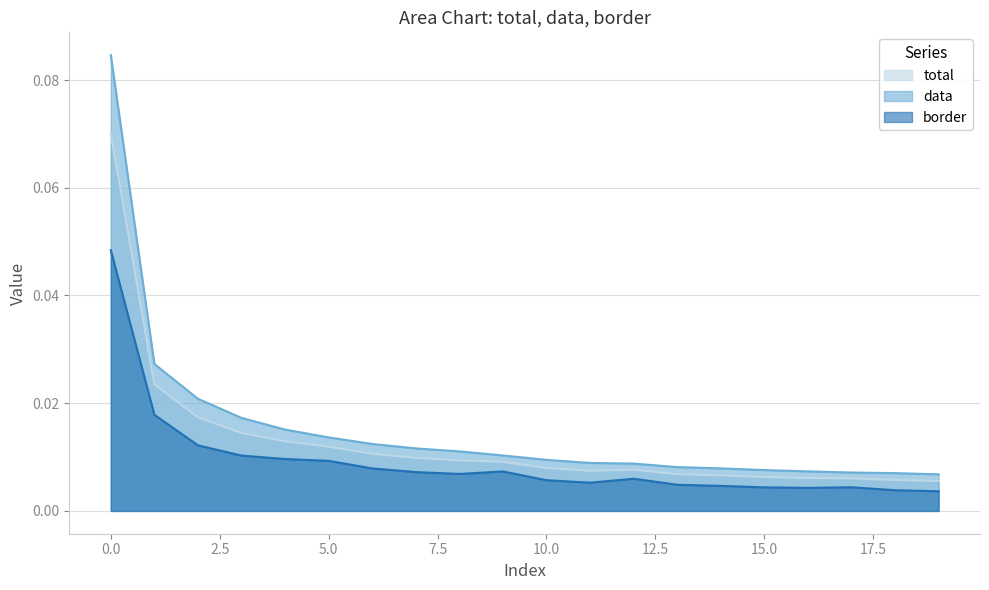

How many interior local valleys does the total series have?

1